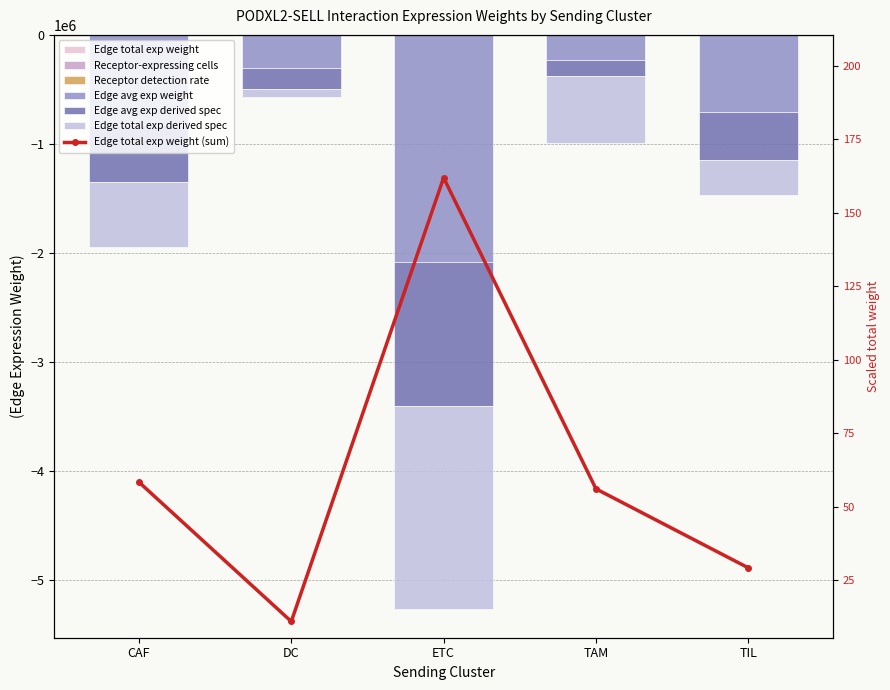

How many data points in Edge total exp derived spec are less than -593995?

3